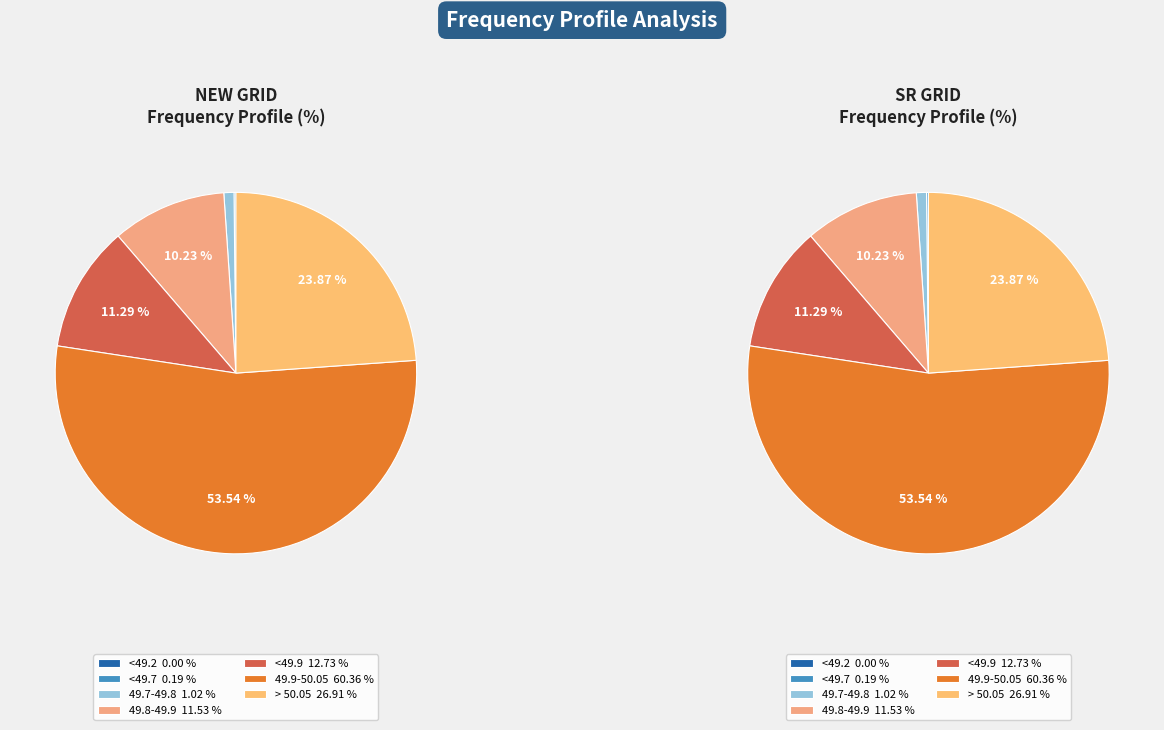

What is the smallest slice in the pie chart?

<49.2